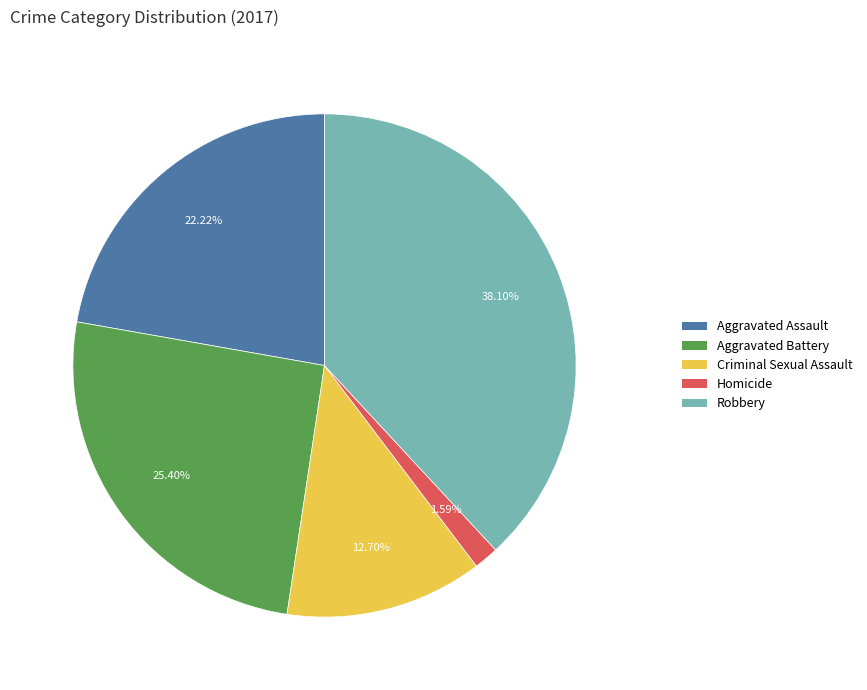

To the nearest percent, what portion does Robbery represent?

38%